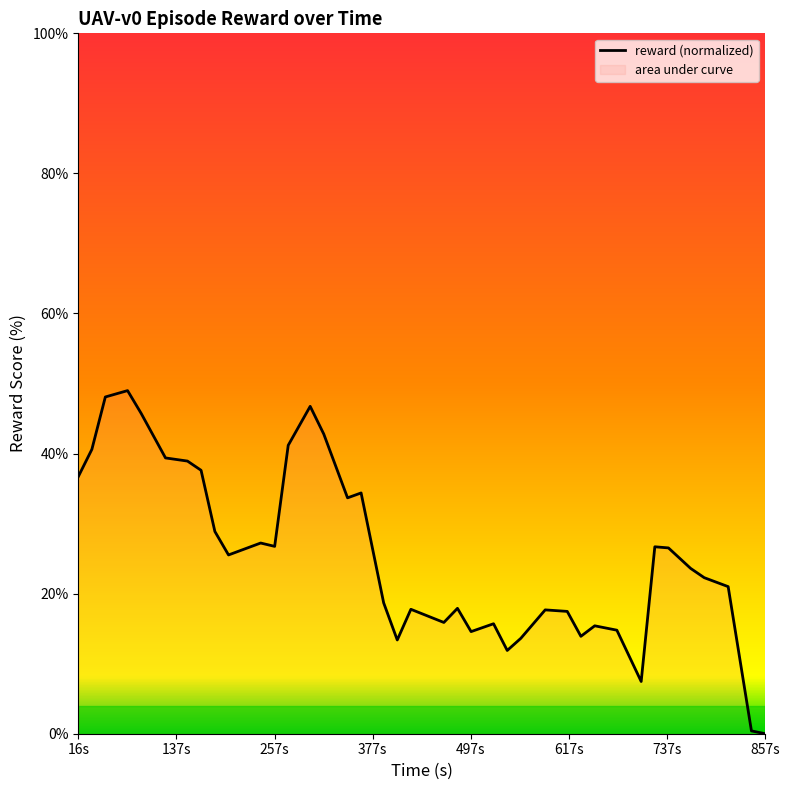

Reading left to right, list all the values displayed in this chart.

36.7	40.6	48.1	49.0	45.7	39.4	38.9	37.6	28.9	25.5	27.2	26.8	41.2	46.7	42.8	33.7	34.4	18.7	13.4	17.8	15.9	17.9	14.6	15.7	11.9	13.6	17.7	17.5	13.9	15.4	14.8	7.5	26.7	26.5	23.6	22.3	21.0	0.4	0.0